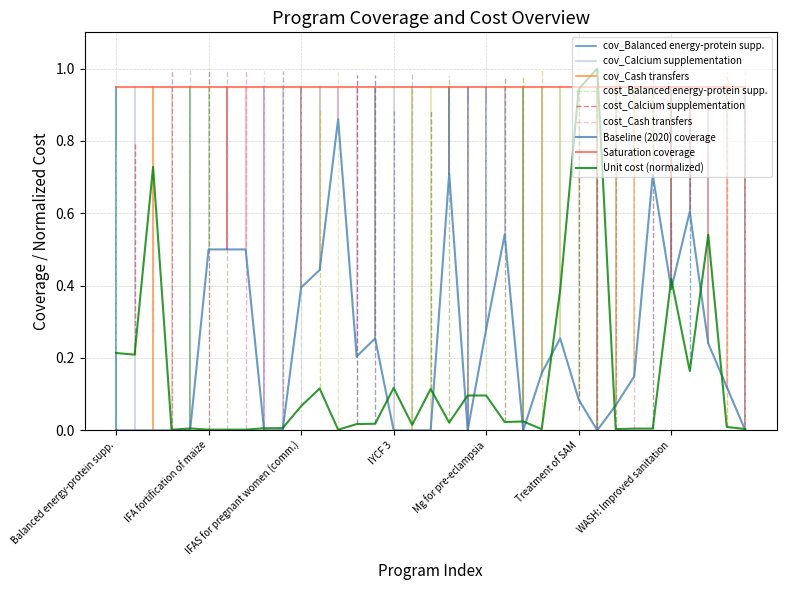

What is the label of the 22nd point from the right?

13